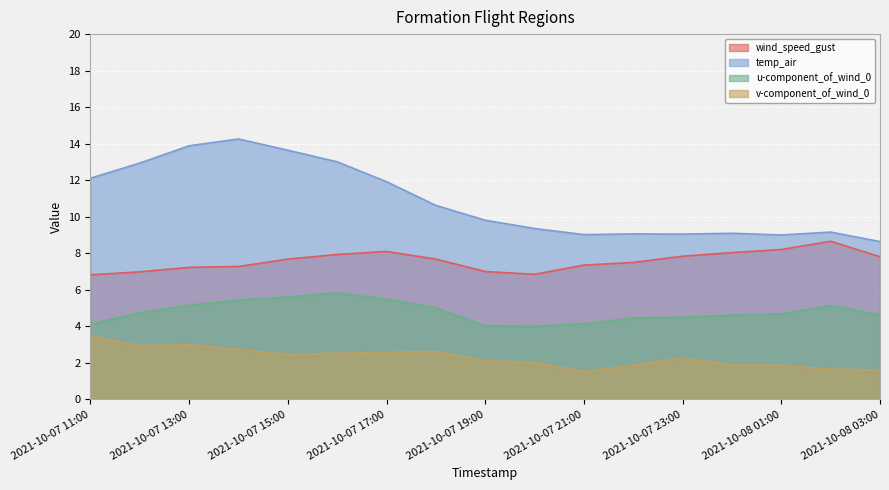

What is the total value across all series at 2021-10-07 17:00?

28.1